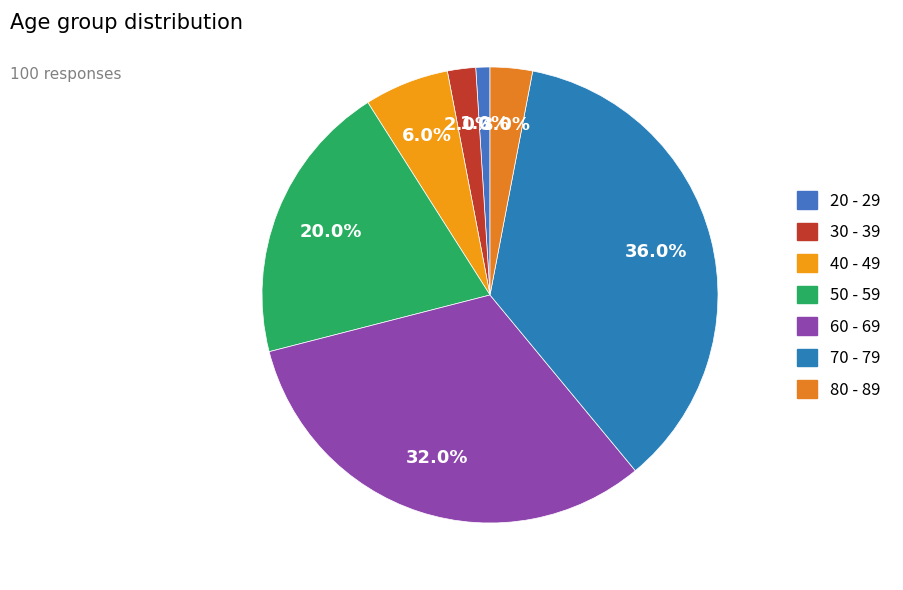

Is it true that 60 - 69 is 45% of the pie?

False